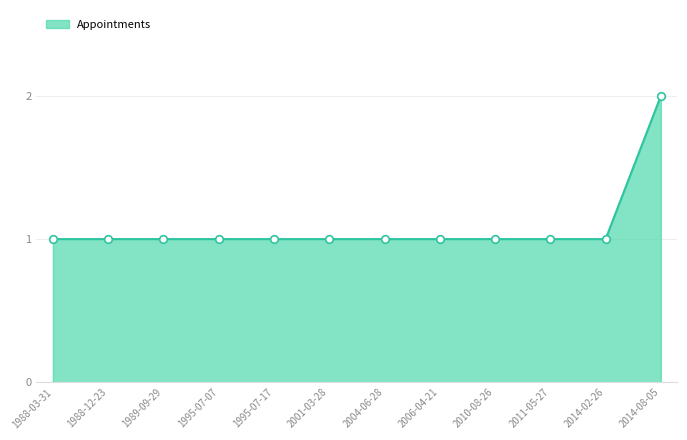

What is the ratio of the value at 2010-08-26 to the value at 2011-05-27?

1.0